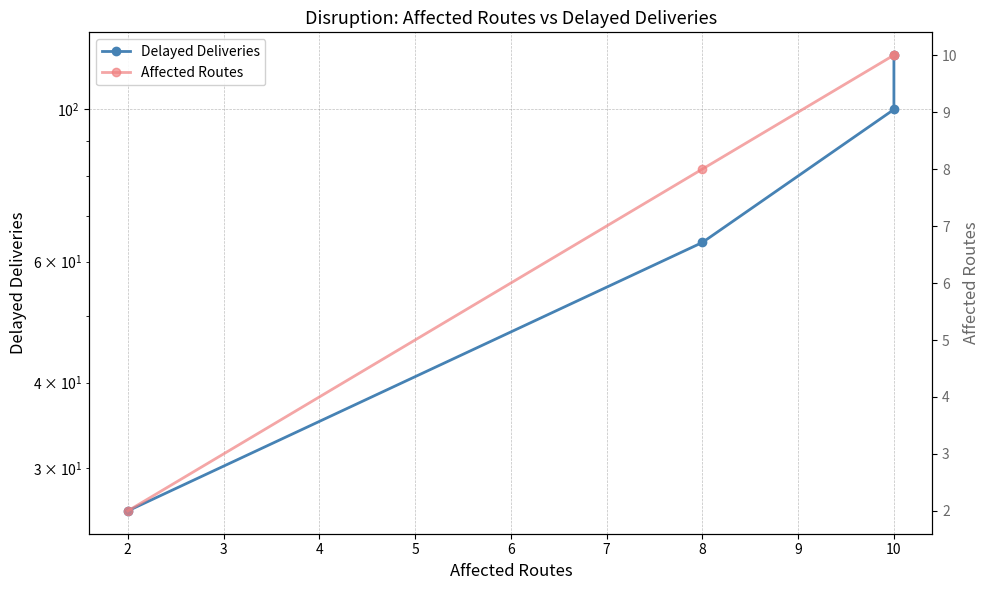

Reading left to right, extract all data points from this chart.

Delayed Deliveries: 26	64	100	120
Affected Routes: 2	8	10	10